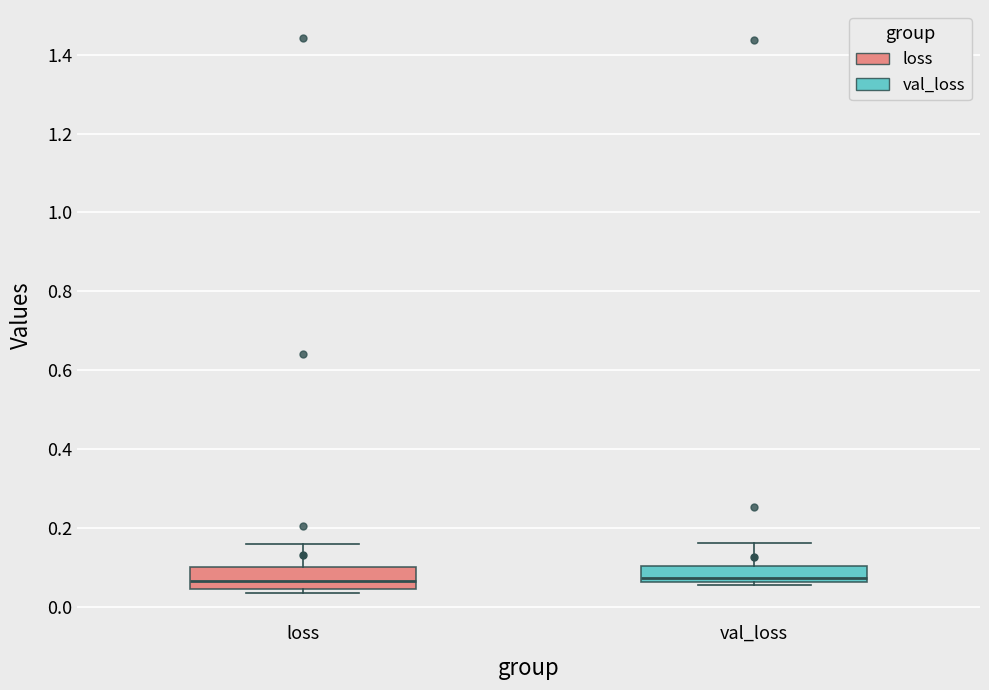

Where does the upper whisker of the box for loss end on the y-axis? The values are not printed on the chart, so give them approximately, as read against the axis.

0.16